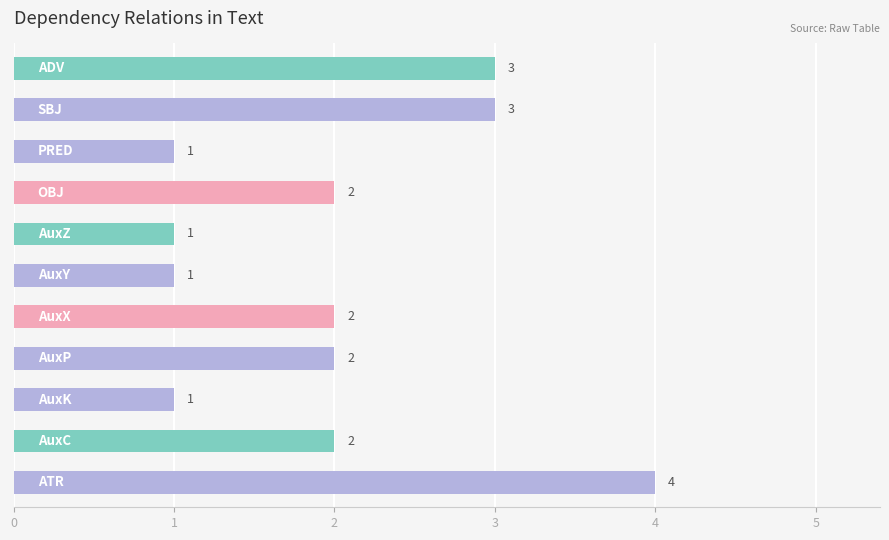

What is the difference between the maximum and minimum values?

3